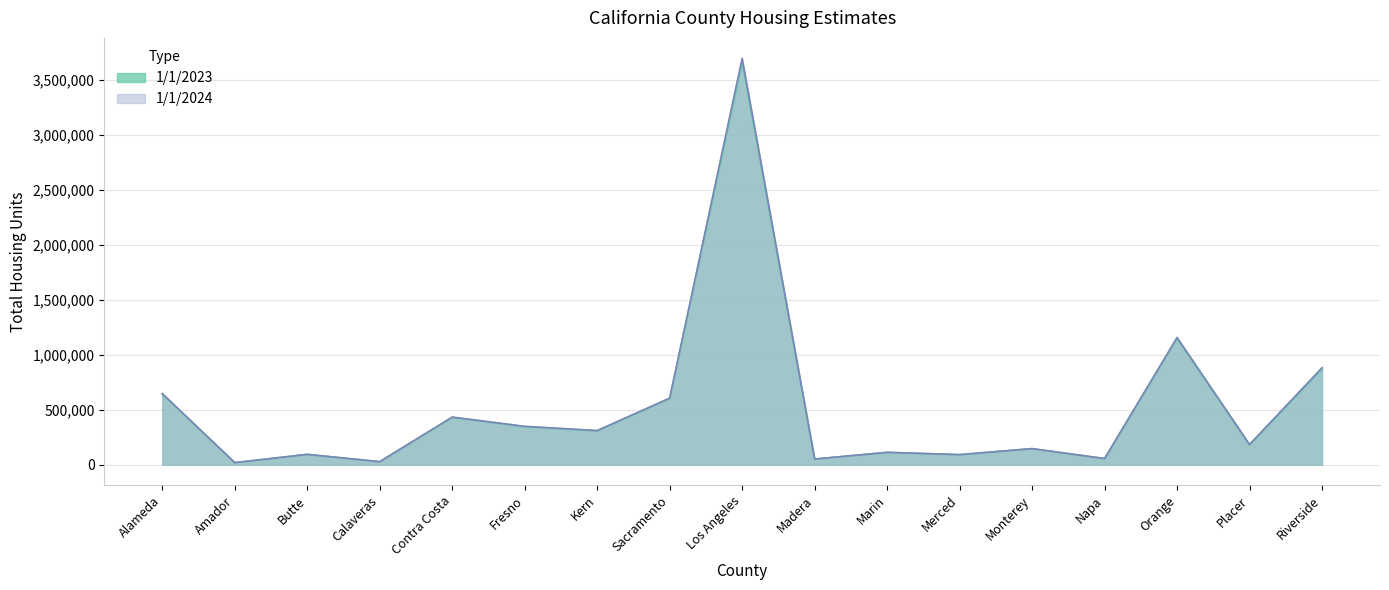

Rank the series at Alameda from lowest to highest value.

1/1/2023, 1/1/2024